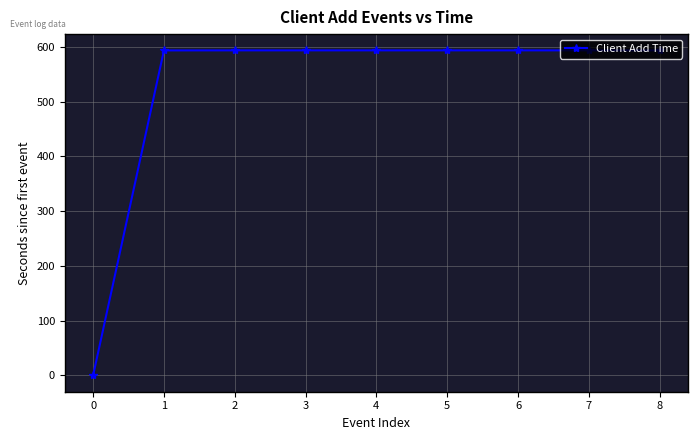

What is the greatest value displayed?

593.6